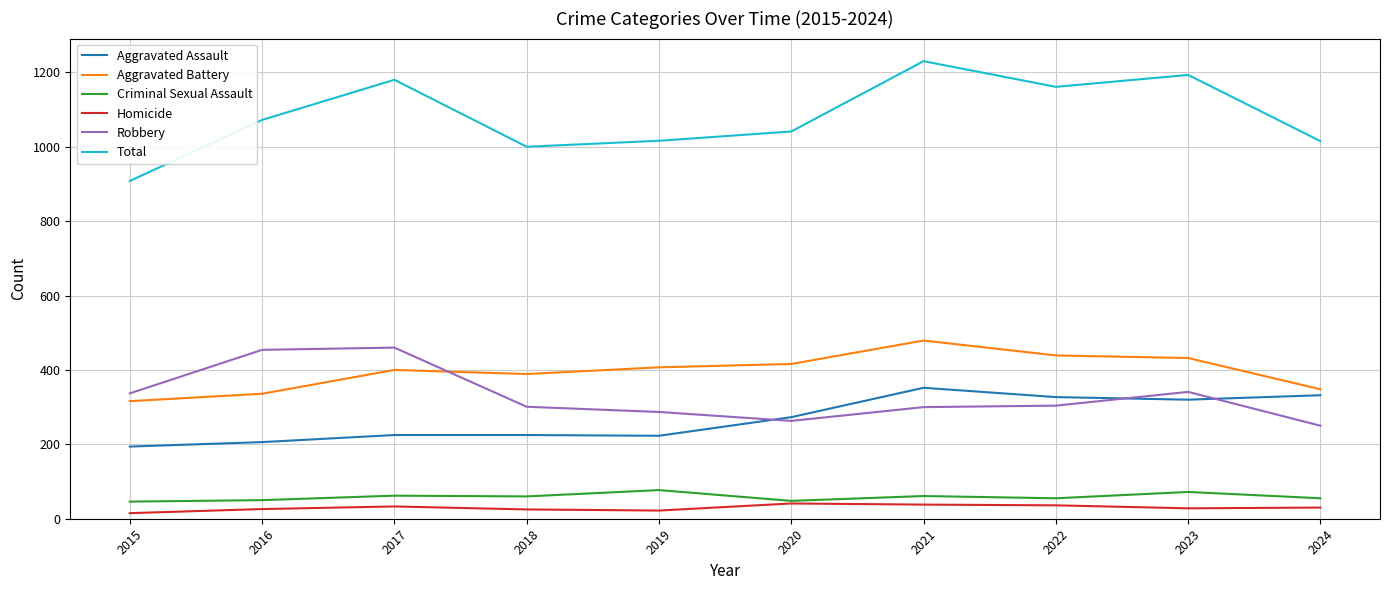

Between 2020 and 2023, which series saw the biggest shift?

Total